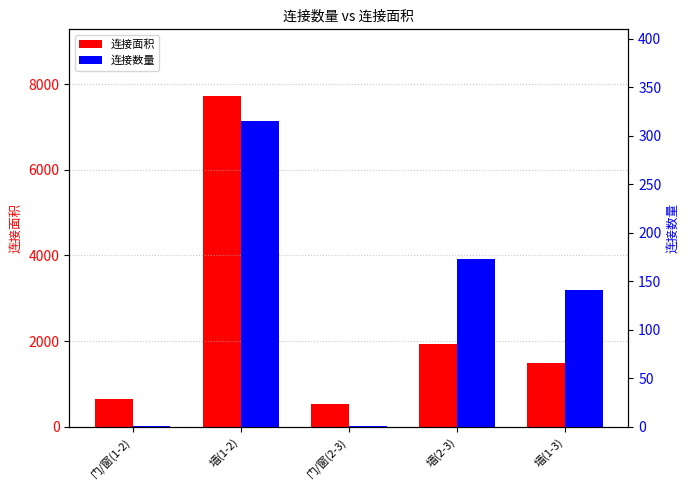

True or false: 连接数量 has a value of 141 at 墙(1-3).

True